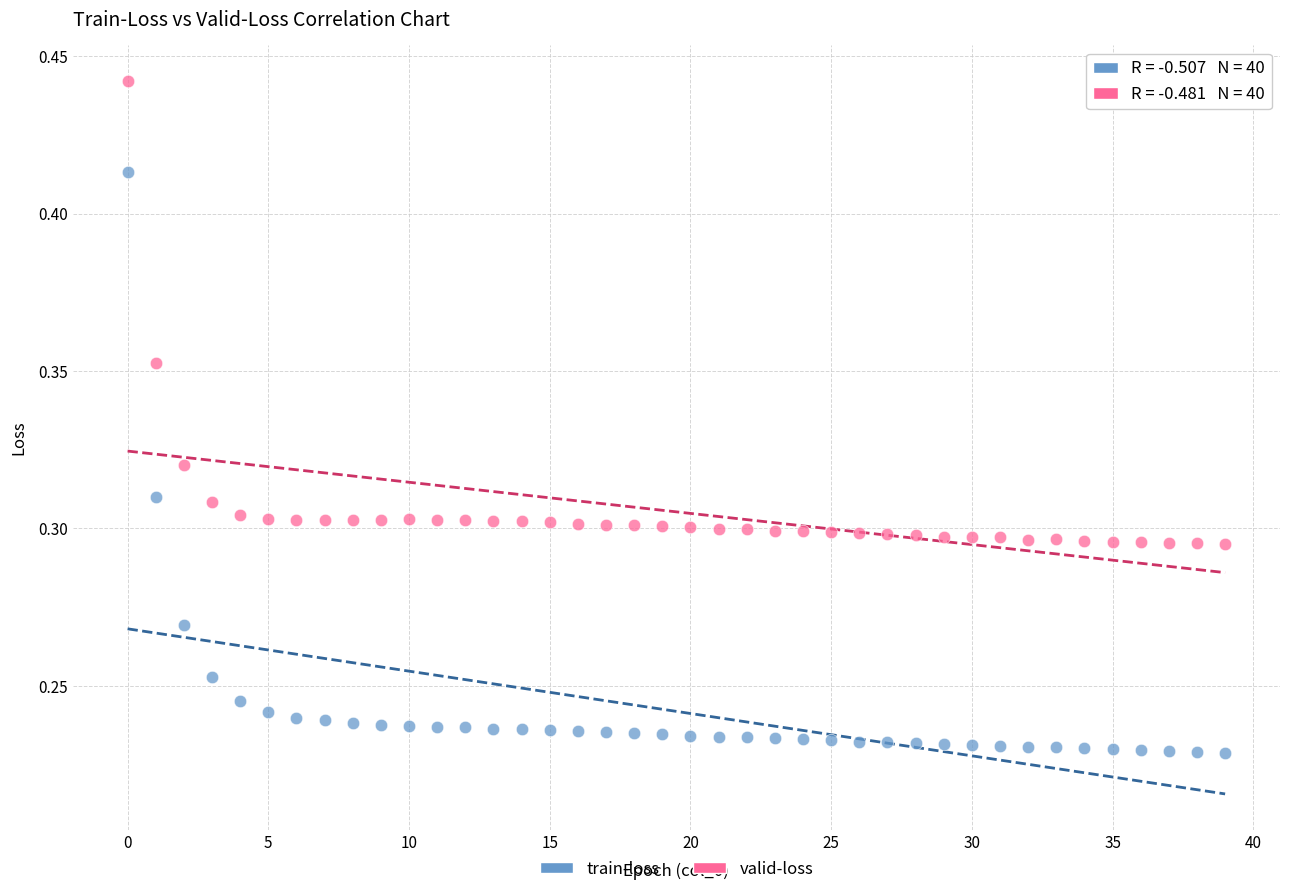

Which series contains the lowest Y value?

train-loss